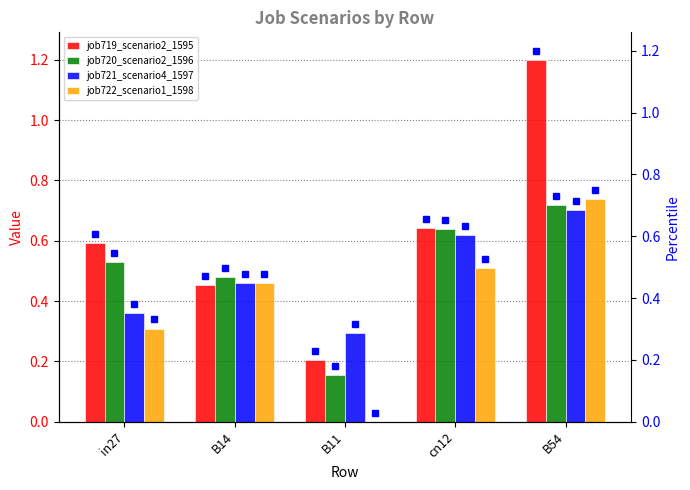

Rank the series by their maximum value, from highest to lowest.

job719_scenario2_1595, job722_scenario1_1598, job720_scenario2_1596, job721_scenario4_1597